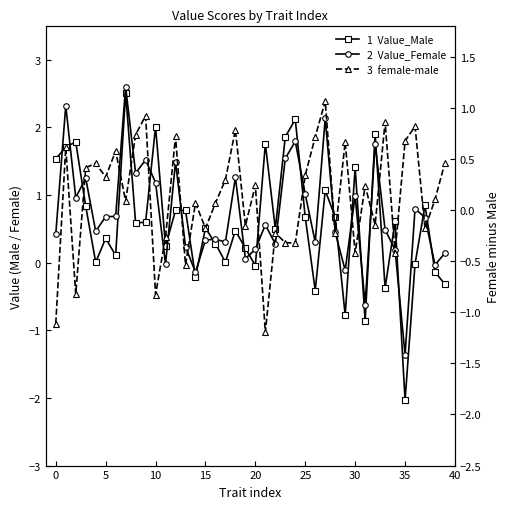

The value of Value_Female at 35 is 0.5. True or false?

False